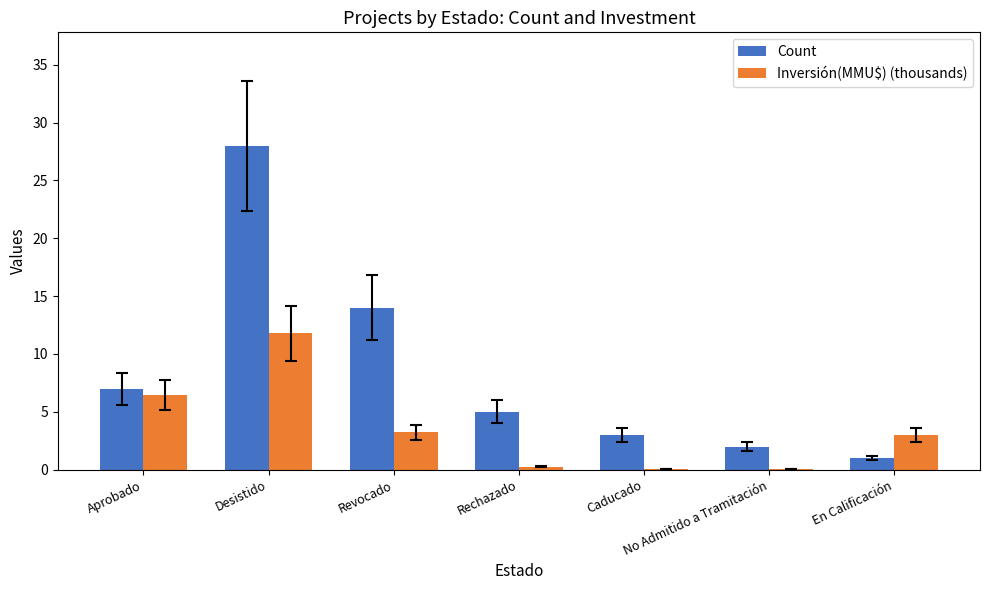

What is the sum of the Inversión(MMU$) (thousands) values at Revocado and En Calificación?

6.2